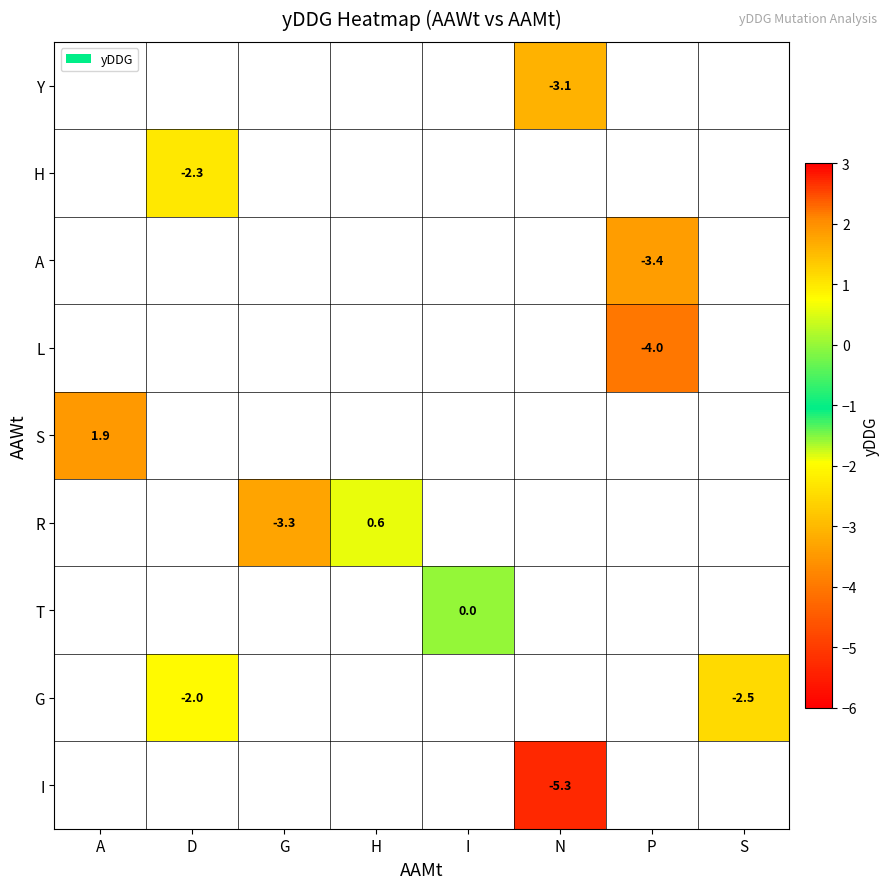

Is it true that R equals 0.3 at H?

False